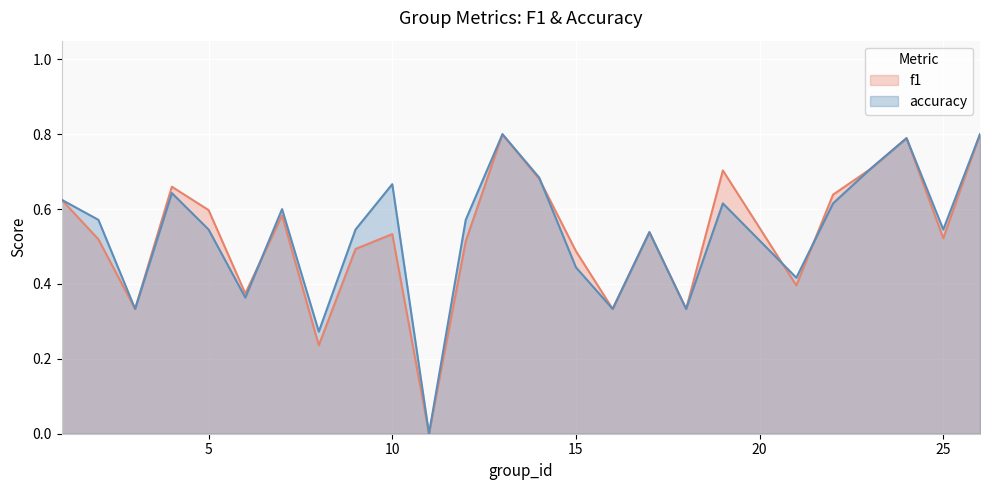

Reading left to right, transcribe all the data shown in this chart.

f1: 1=0.6	2=0.5	3=0.3	4=0.7	5=0.6	6=0.4	7=0.6	8=0.2	9=0.5	10=0.5	11=0.0	12=0.5	13=0.8	14=0.7	15=0.5	16=0.3	17=0.5	18=0.3	19=0.7	21=0.4	22=0.6	23=0.7	24=0.8	25=0.5	26=0.8
accuracy: 1=0.6	2=0.6	3=0.3	4=0.6	5=0.5	6=0.4	7=0.6	8=0.3	9=0.5	10=0.7	11=0.0	12=0.6	13=0.8	14=0.7	15=0.4	16=0.3	17=0.5	18=0.3	19=0.6	21=0.4	22=0.6	23=0.7	24=0.8	25=0.5	26=0.8